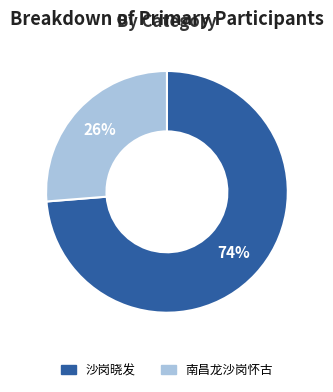

What is the ratio of the value at 南昌龙沙岗怀古 to the value at 沙岗晓发?

0.4